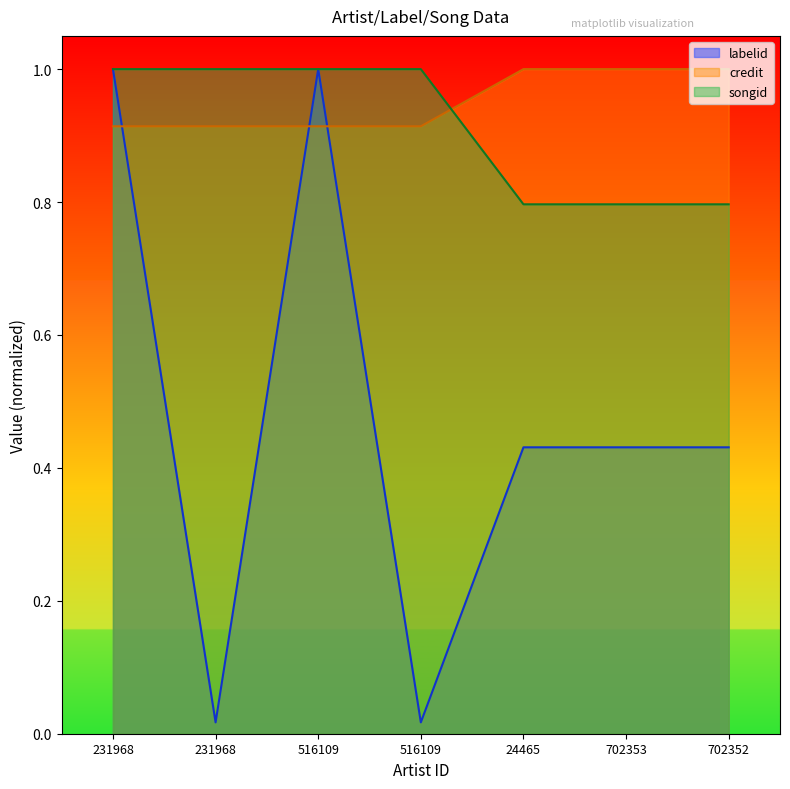

Reading left to right, extract all data points from this chart.

labelid: 231968=1.0	231968=0.0	516109=1.0	516109=0.0	24465=0.4	702353=0.4	702352=0.4
credit: 231968=0.9	231968=0.9	516109=0.9	516109=0.9	24465=1.0	702353=1.0	702352=1.0
songid: 231968=1.0	231968=1.0	516109=1.0	516109=1.0	24465=0.8	702353=0.8	702352=0.8